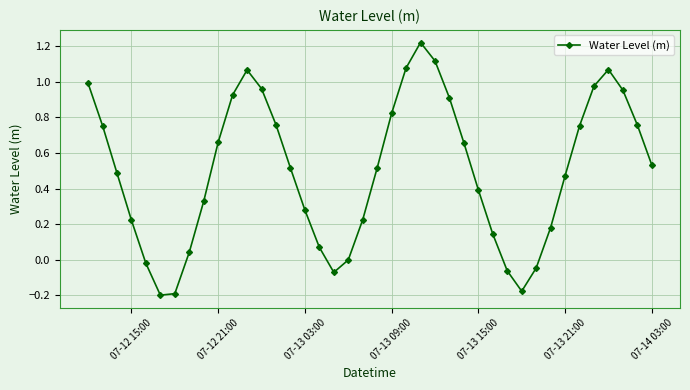

How many interior local peaks (higher than both neighbors) does the data have?

3